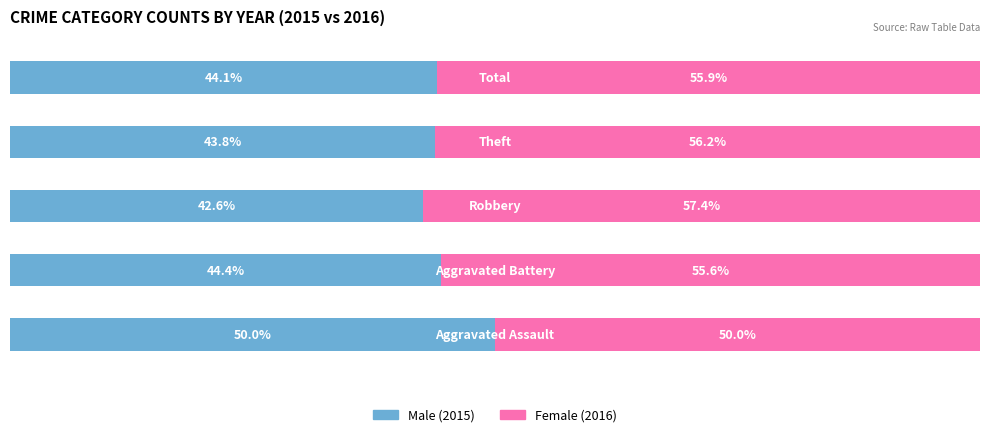

The value of Female at 3 is 93.5. True or false?

False